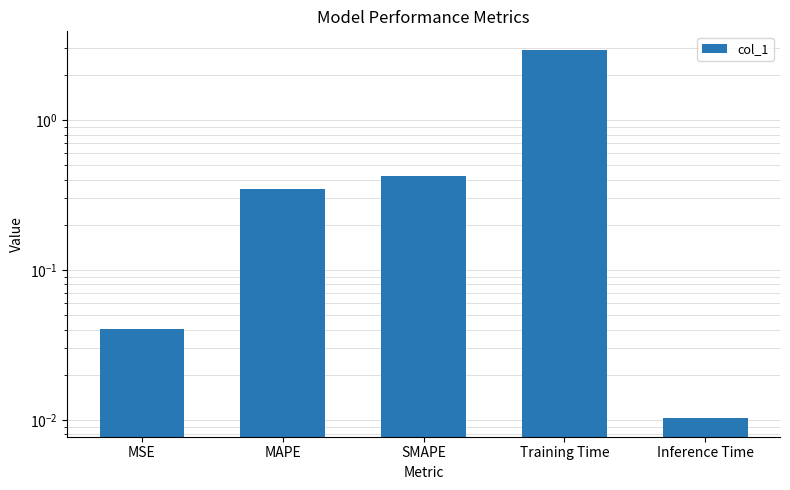

Which label corresponds to the smallest value in the chart?

Inference Time